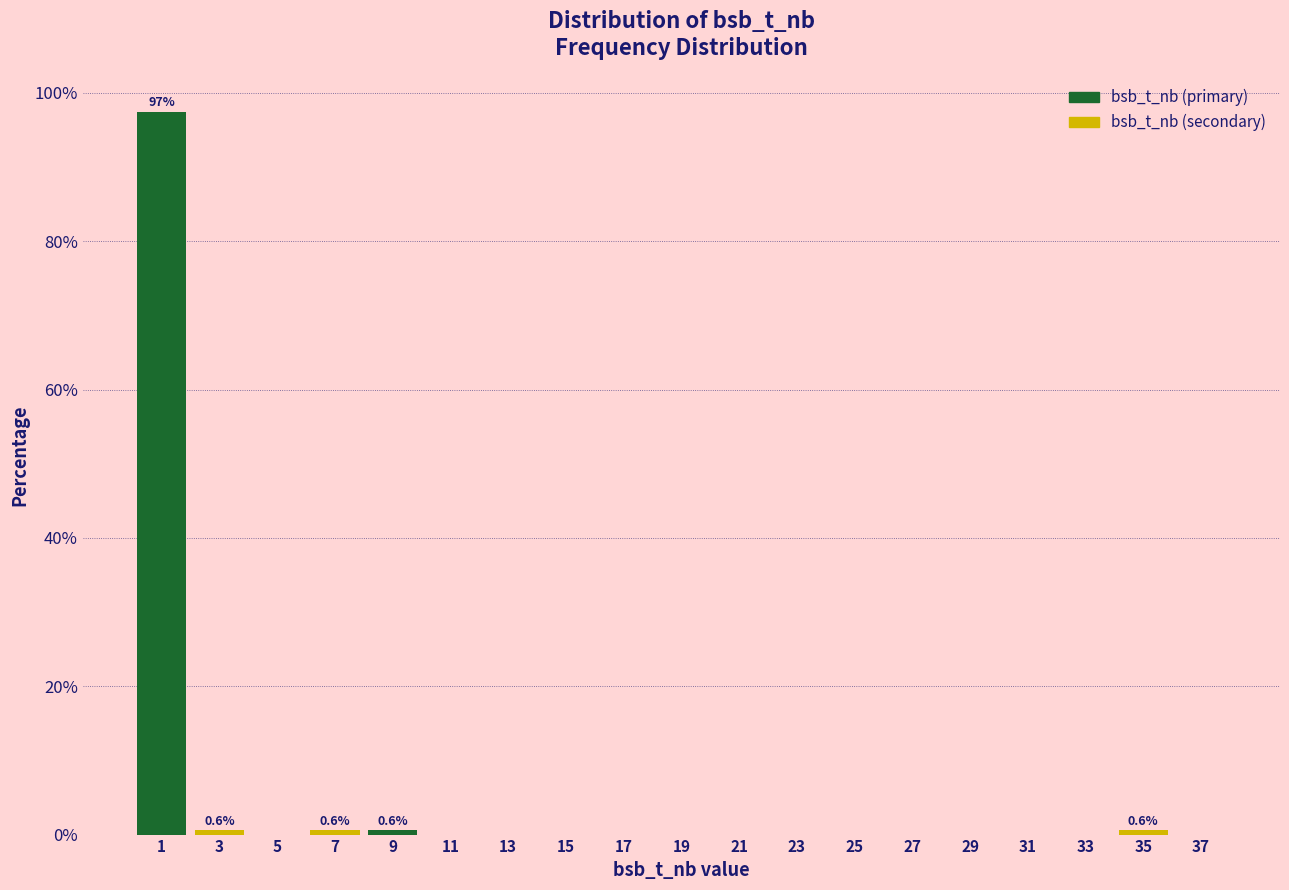

Reading right to left, what are all the values shown in this chart?

37=0.0	35=0.6	33=0.0	31=0.0	29=0.0	27=0.0	25=0.0	23=0.0	21=0.0	19=0.0	17=0.0	15=0.0	13=0.0	11=0.0	9=0.6	7=0.6	5=0.0	3=0.6	1=97.5